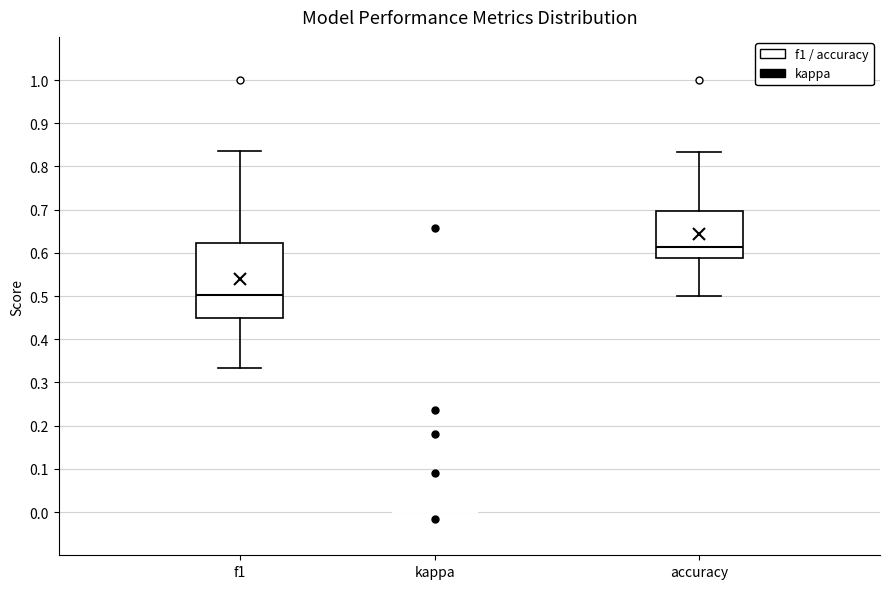

Comparing the boxes themselves (not the whiskers), which one is the tallest?

f1